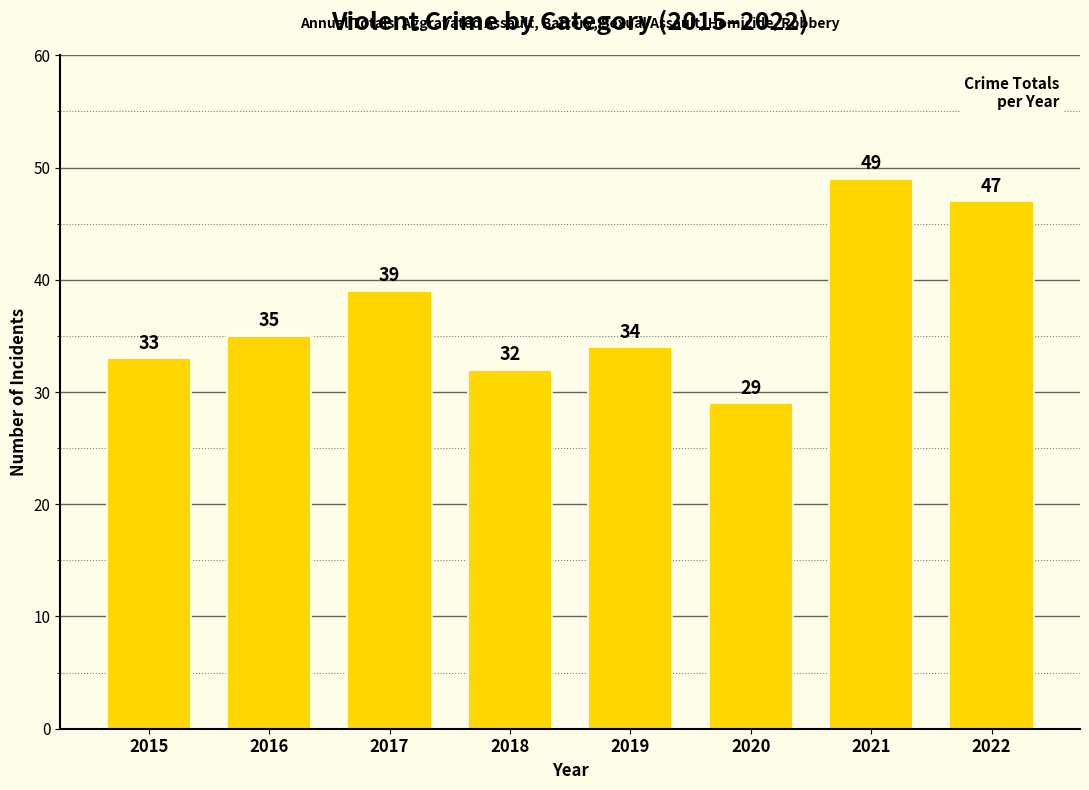

What is the ratio of the value at 2022 to the value at 2019?

1.4